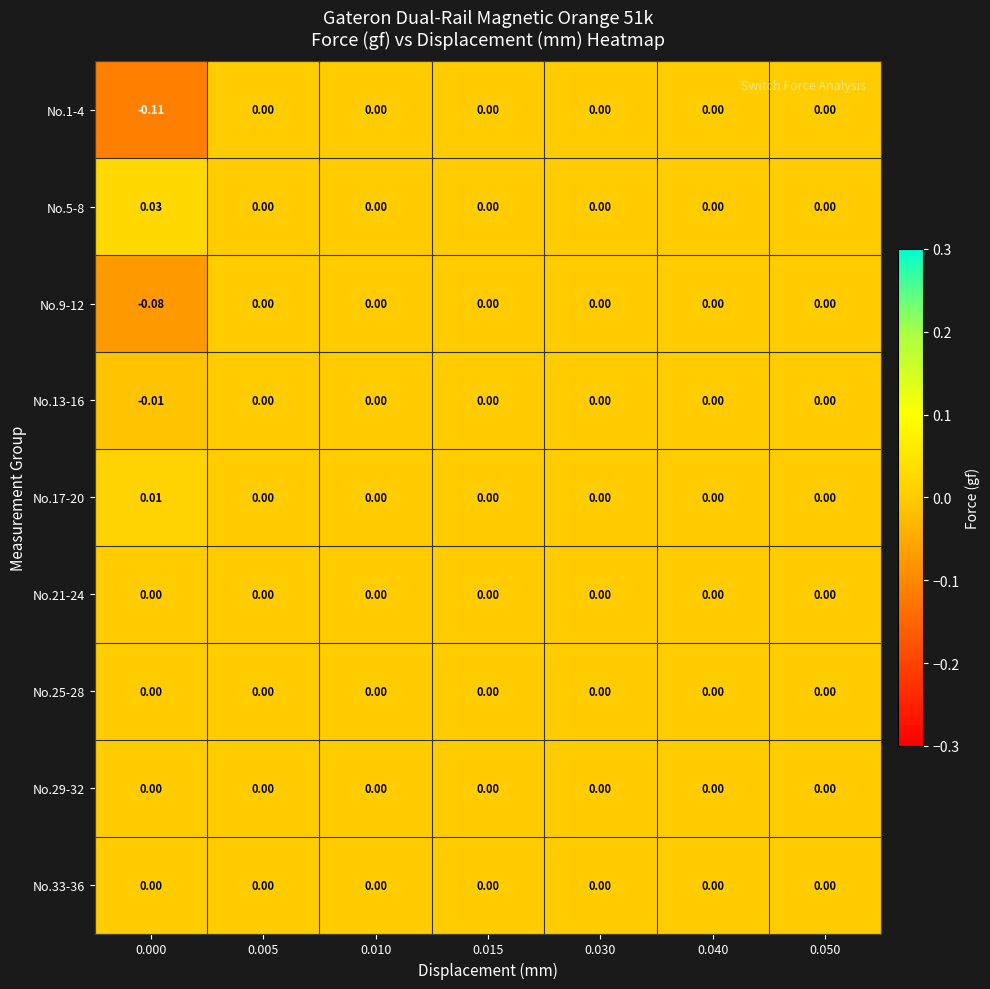

How many values in No.13-16 are below zero?

1